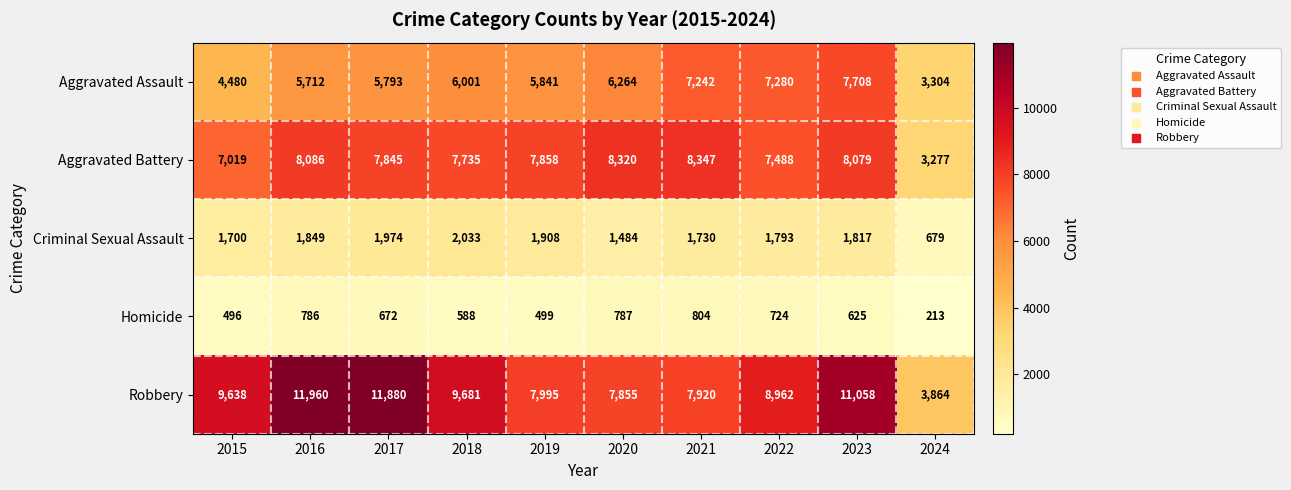

Read the Aggravated Assault value at 2016.

5712